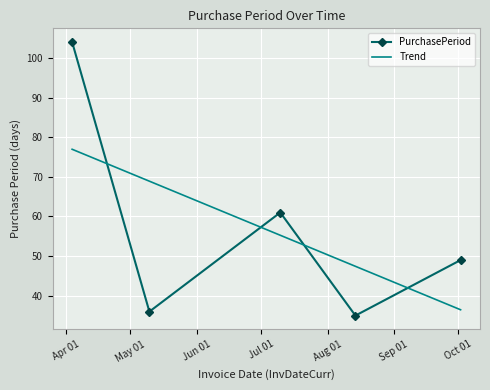

What is the ratio of the value at 2017-08-14 to the value at 2017-05-10?

1.0